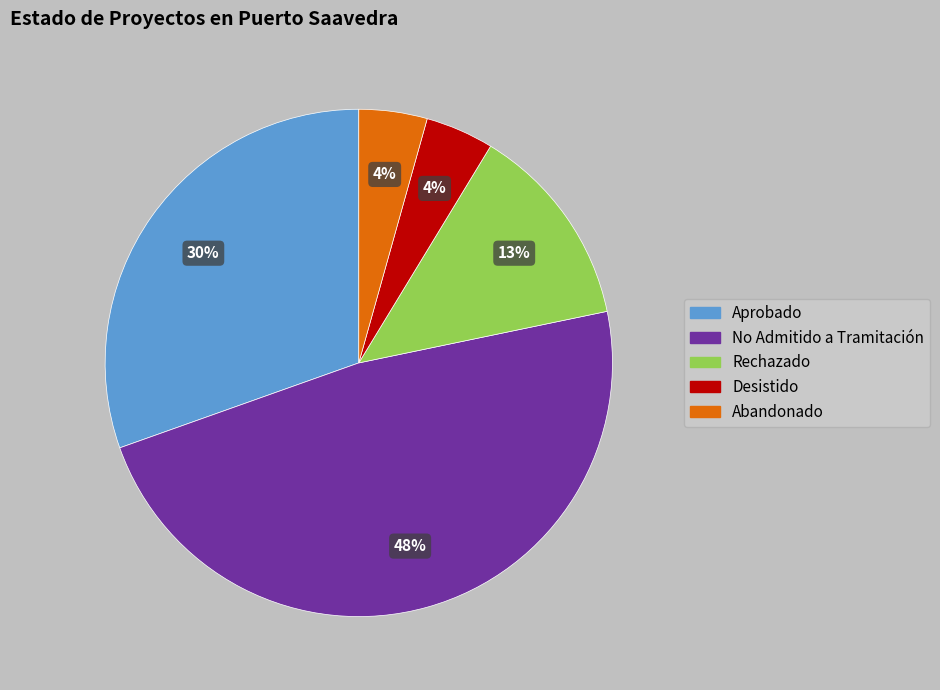

How many slices are in this pie chart?

5